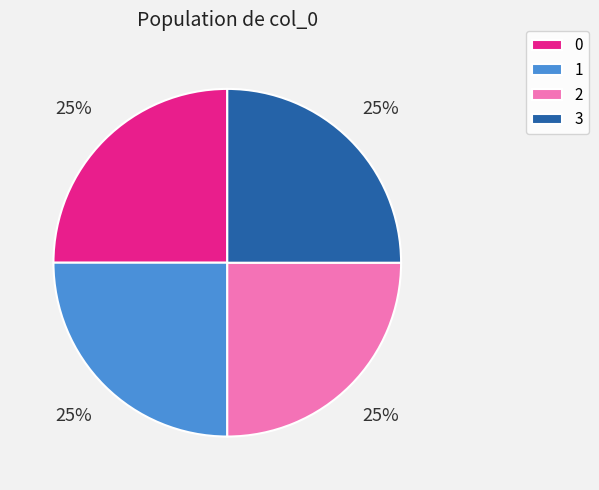

Approximately how many times larger is the value at 2 compared to 3?

1.0